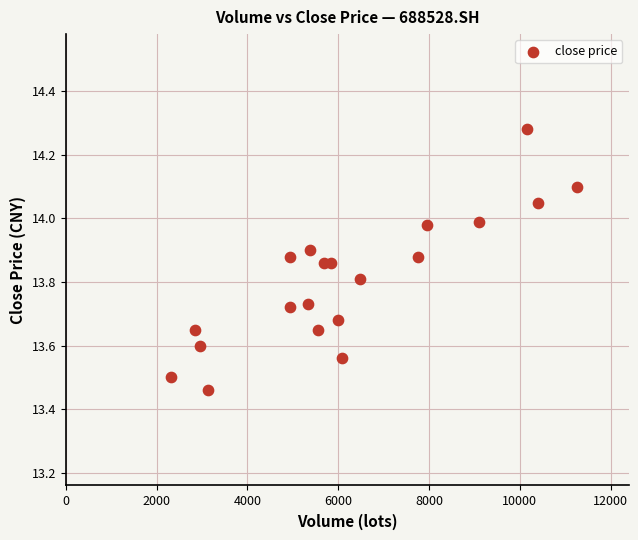

What is the range of X values (max minus min)?

8954.5